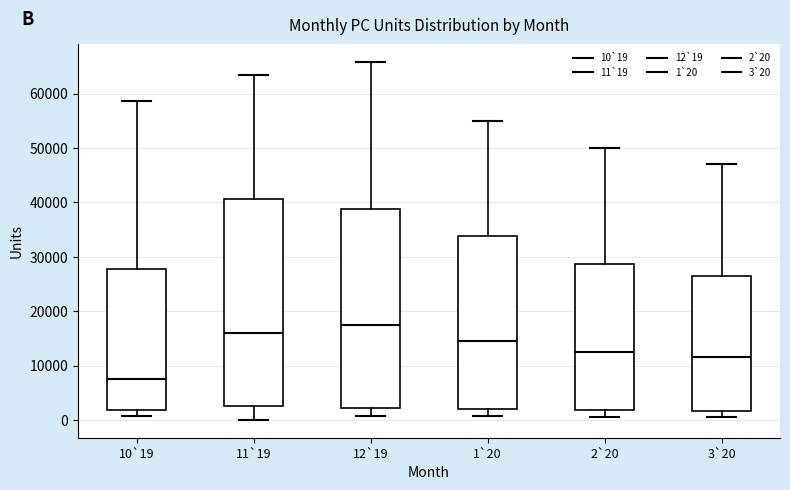

Comparing the boxes themselves (not the whiskers), which one is the tallest?

11`19